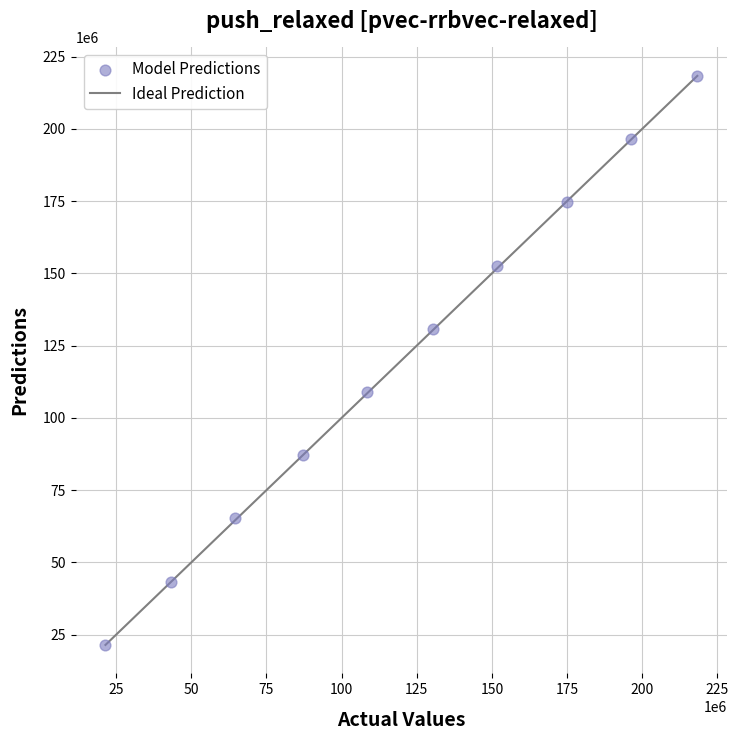

What is the average X value?

119645216.1